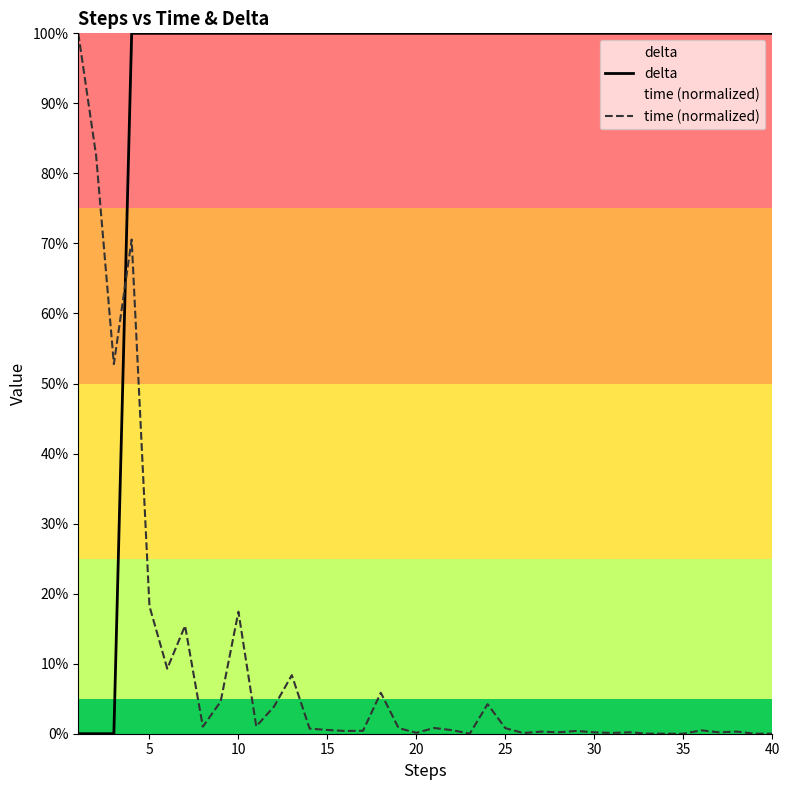

The delta series shows 166.6 at 20. True or false?

False